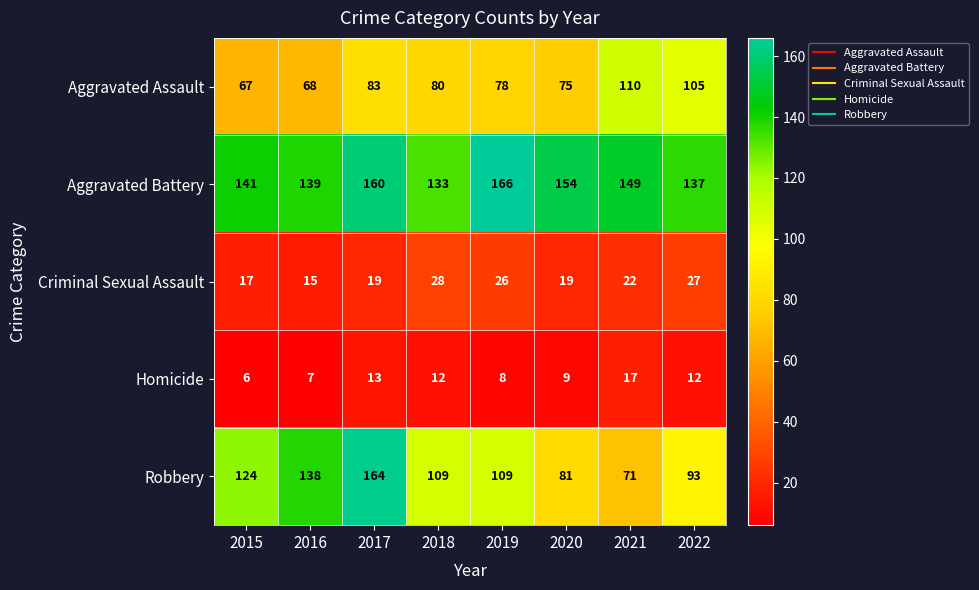

At which label does Criminal Sexual Assault first exceed 22?

2018